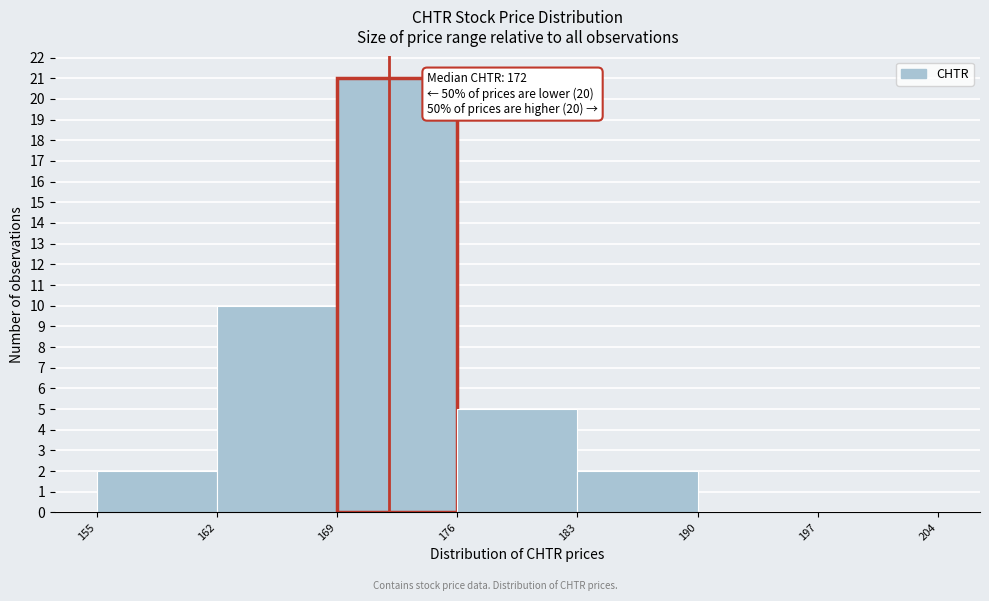

Which range on the x-axis has the tallest bar?

169 to 176